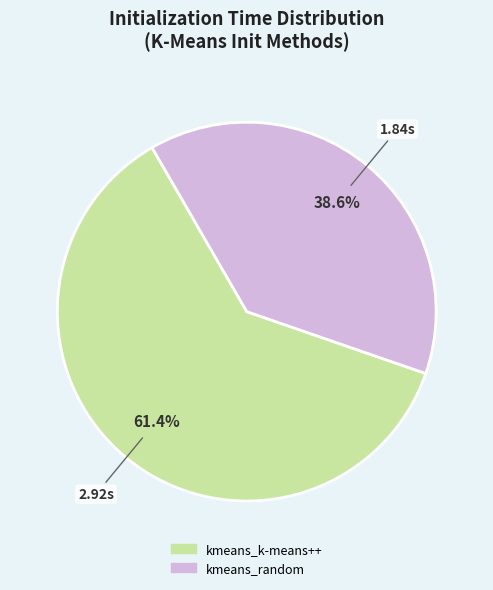

To the nearest percent, what is the difference between the largest and smallest slice percentages?

23%